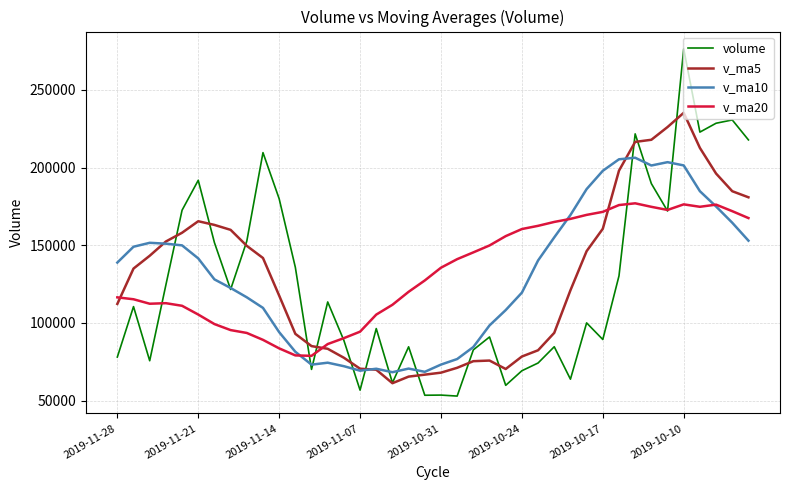

Which series has the largest range (max minus min)?

volume